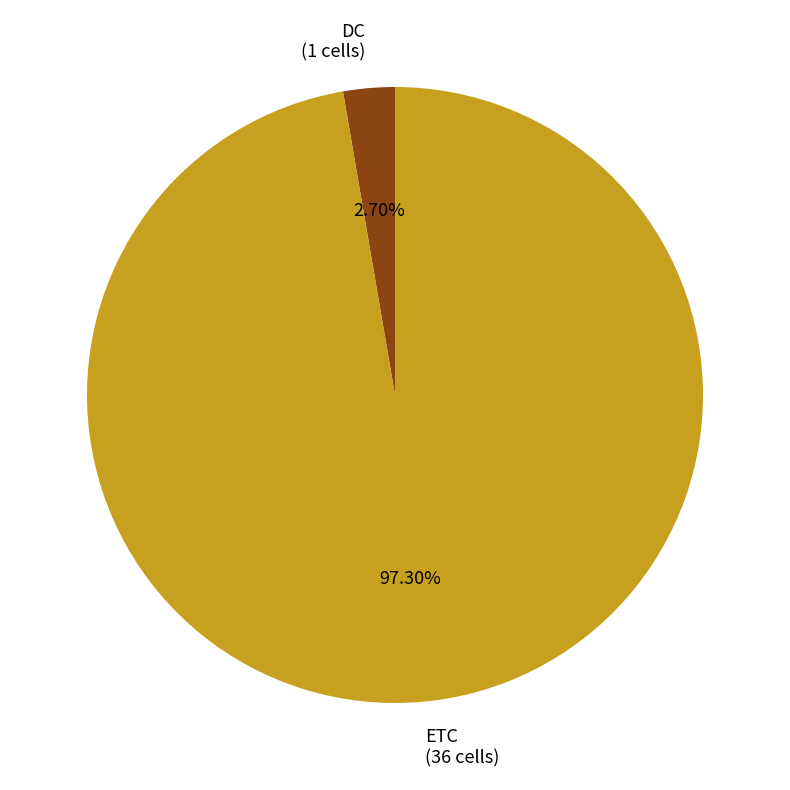

To the nearest percent, what is the difference between the largest and smallest slice percentages?

95%